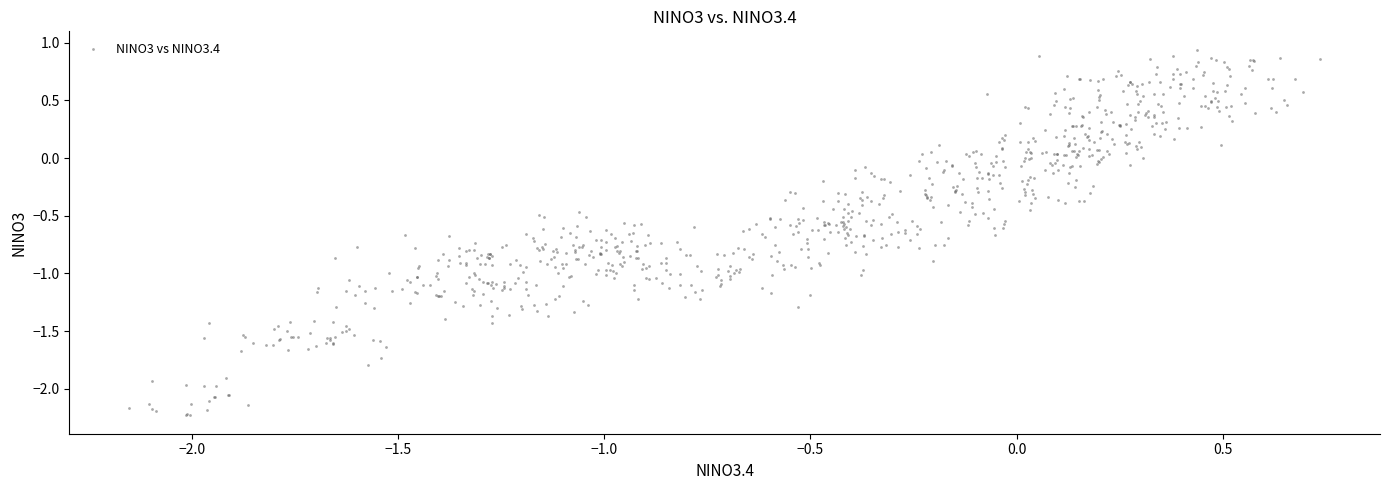

What is the range of X values (max minus min)?

2.9